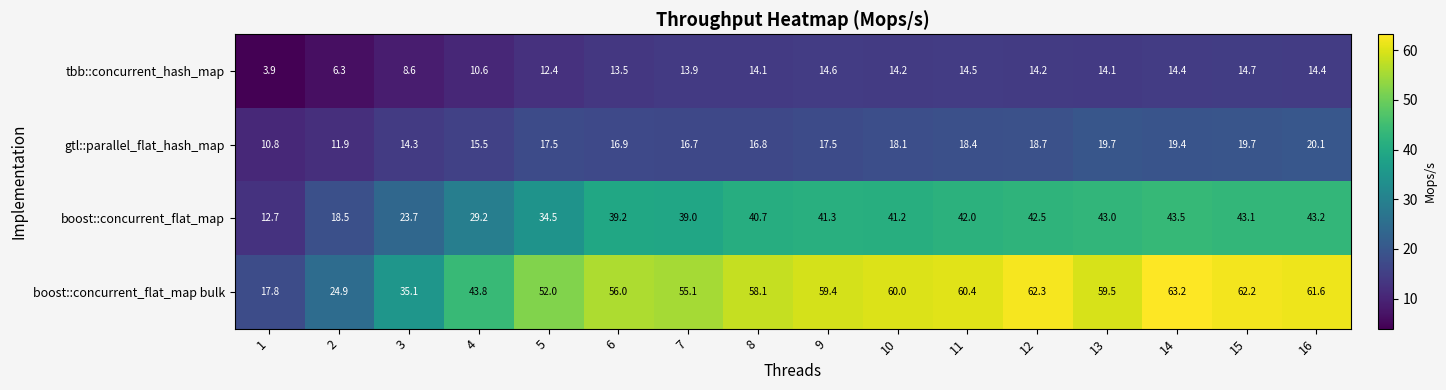

At which category is the sum across all series the highest?

14